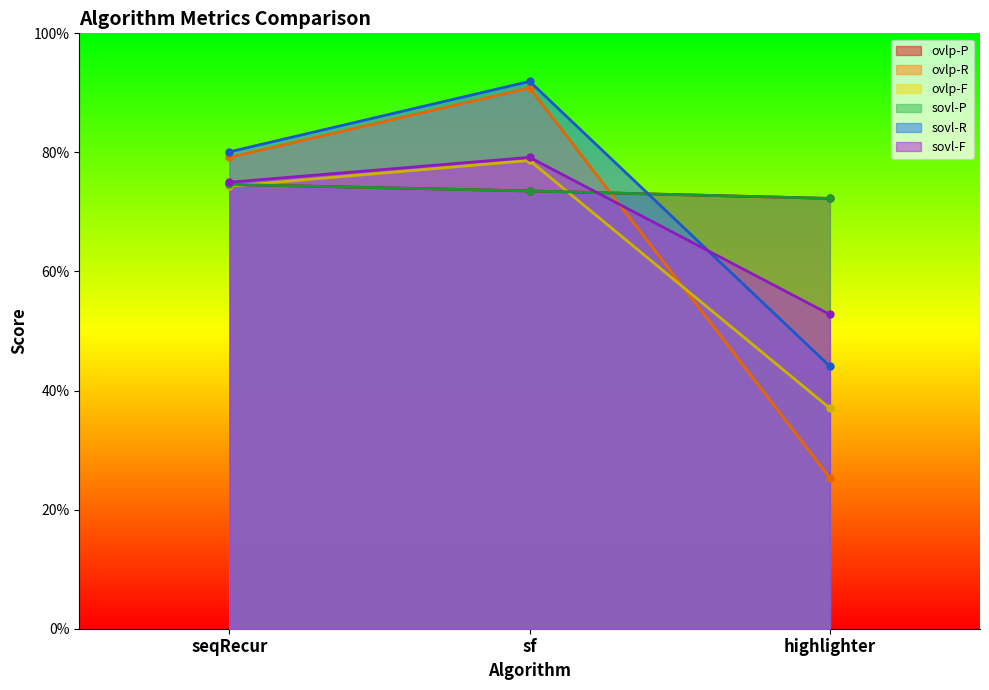

What is the value of the ovlp-F point at the 2nd from the left?

0.8